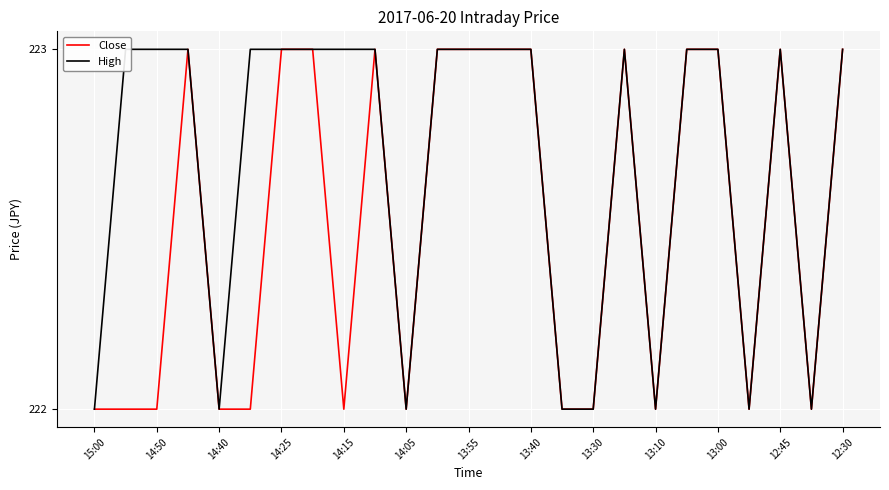

In Close, how many points are higher than both neighbors (excluding endpoints)?

4